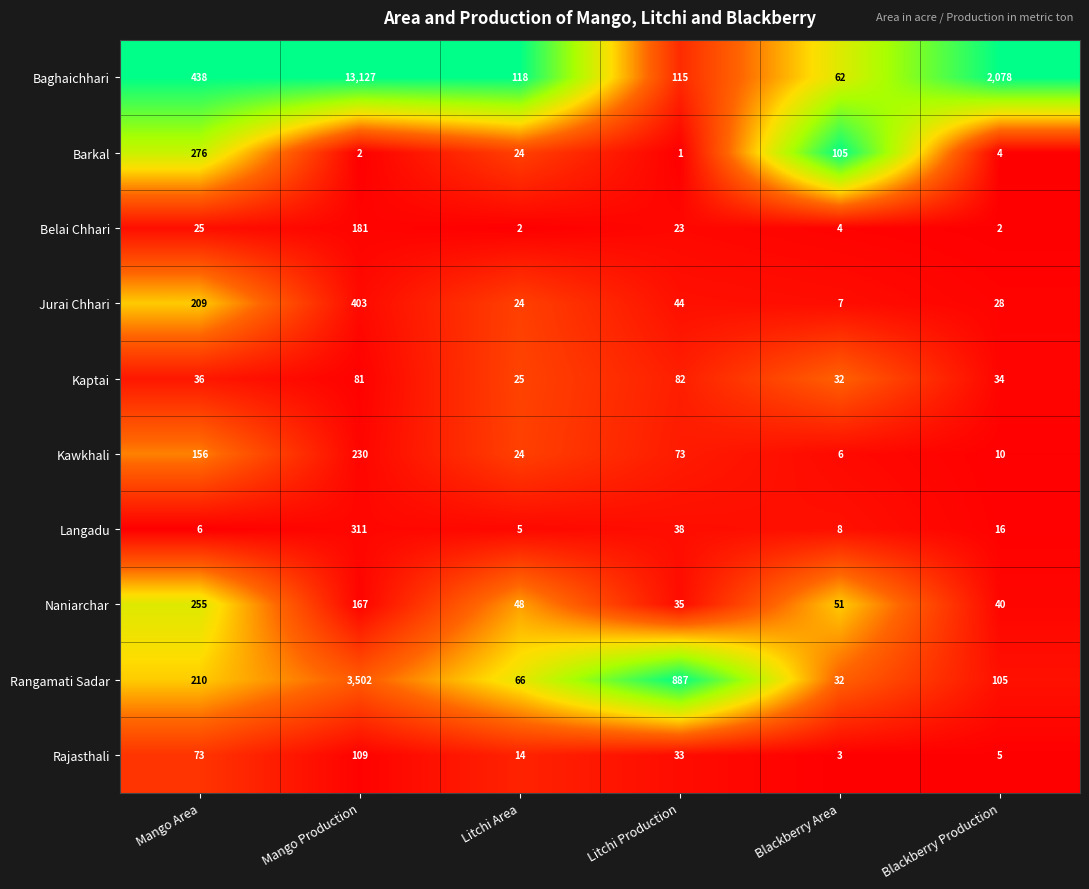

What is the highest value of the Kaptai series?

82